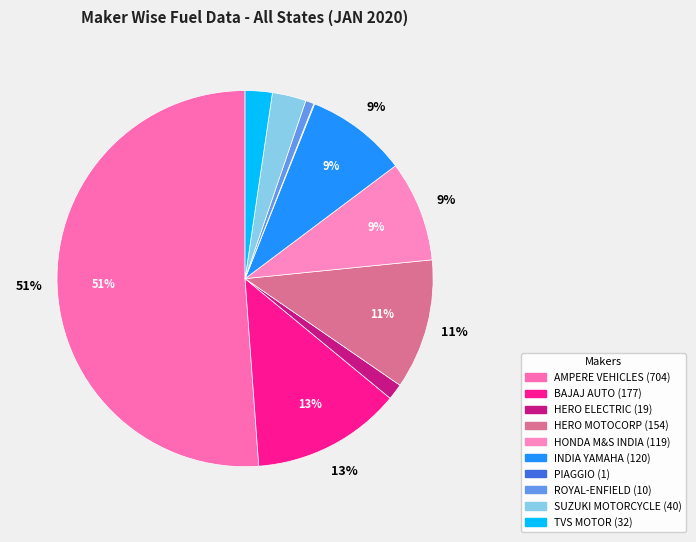

To the nearest percent, what is the difference between the largest and smallest slice percentages?

51%